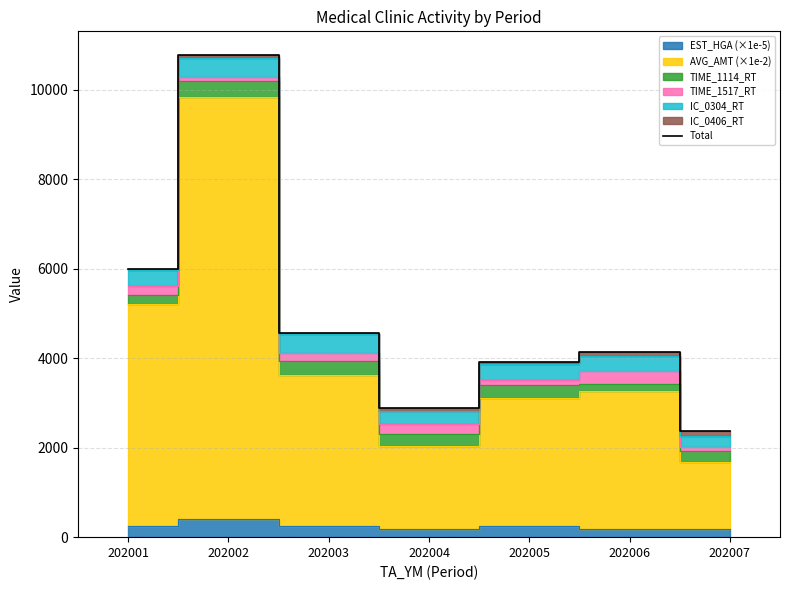

Reading left to right, transcribe all the data shown in this chart.

202001=5998.4	202002=10764.2	202003=4562.4	202004=2884.9	202005=3913.8	202006=4137.4	202007=2363.8